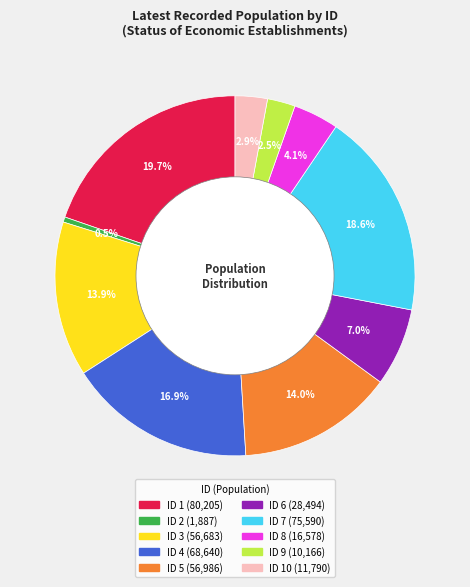

Is there any slice that represents more than half of the pie?

No